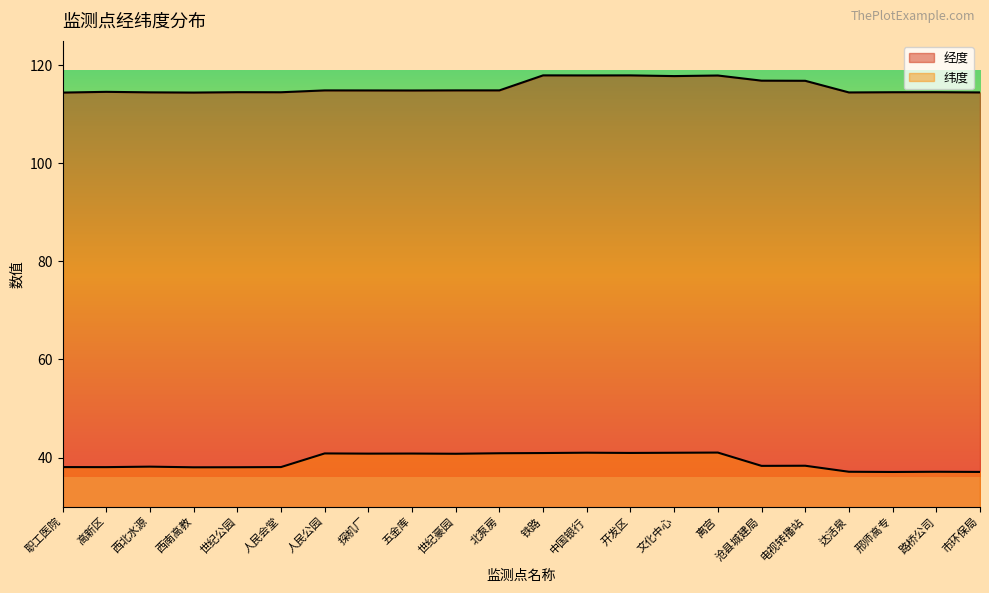

Is it true that 纬度 equals 40.8 at 人民公园?

True